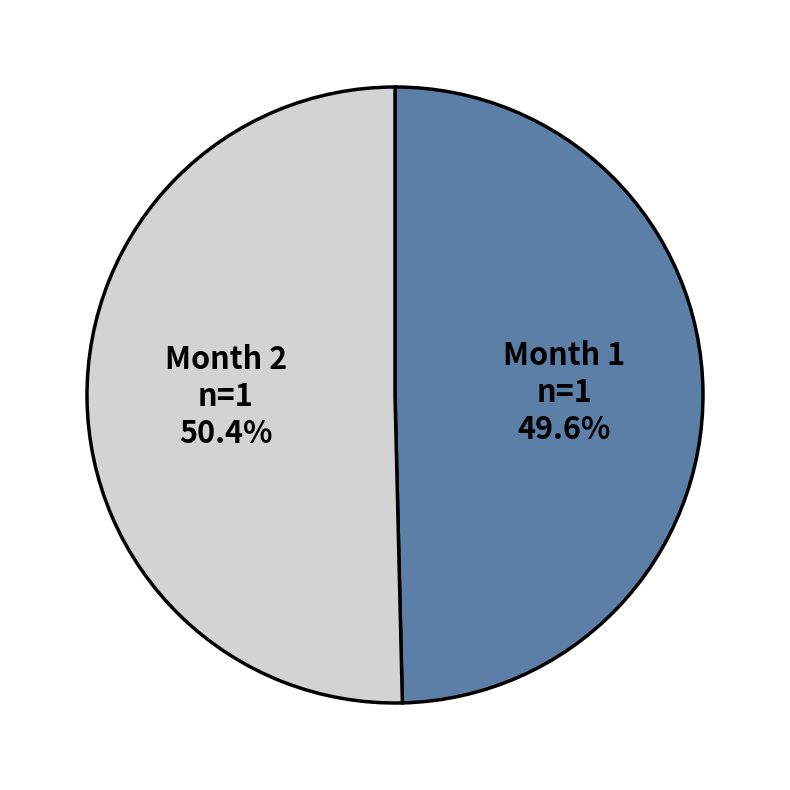

Which category has the smallest portion of the pie?

Month 1